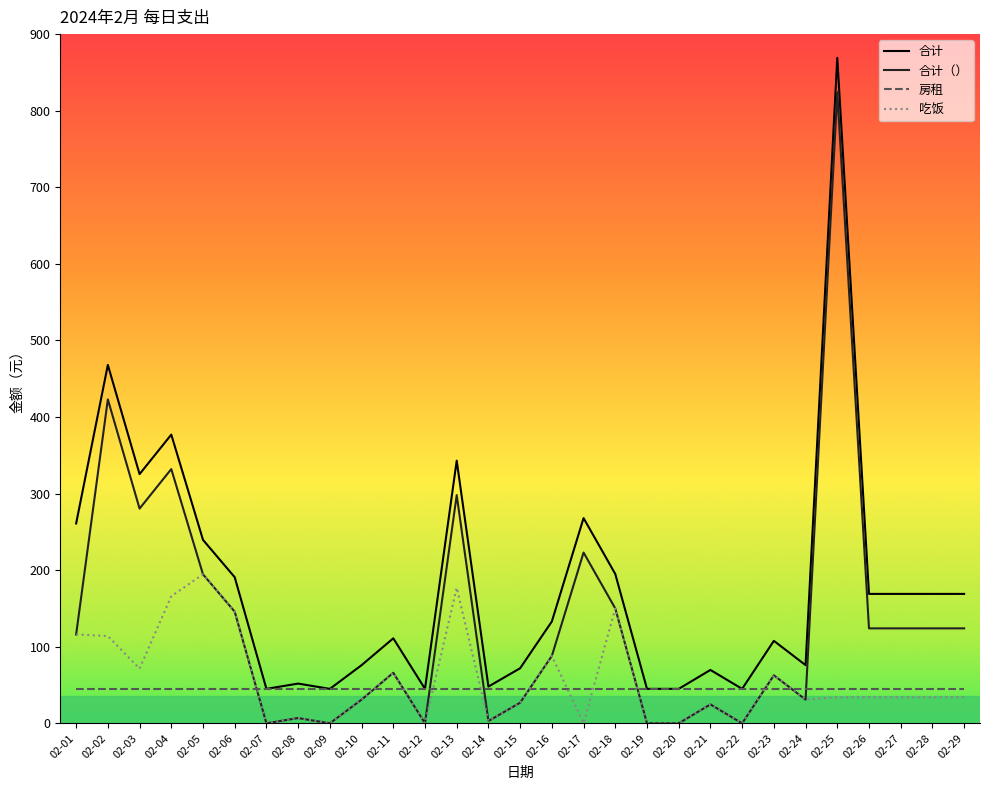

Is the value of 吃饭 at 02-28 greater than the value of 合计 at 02-28?

No